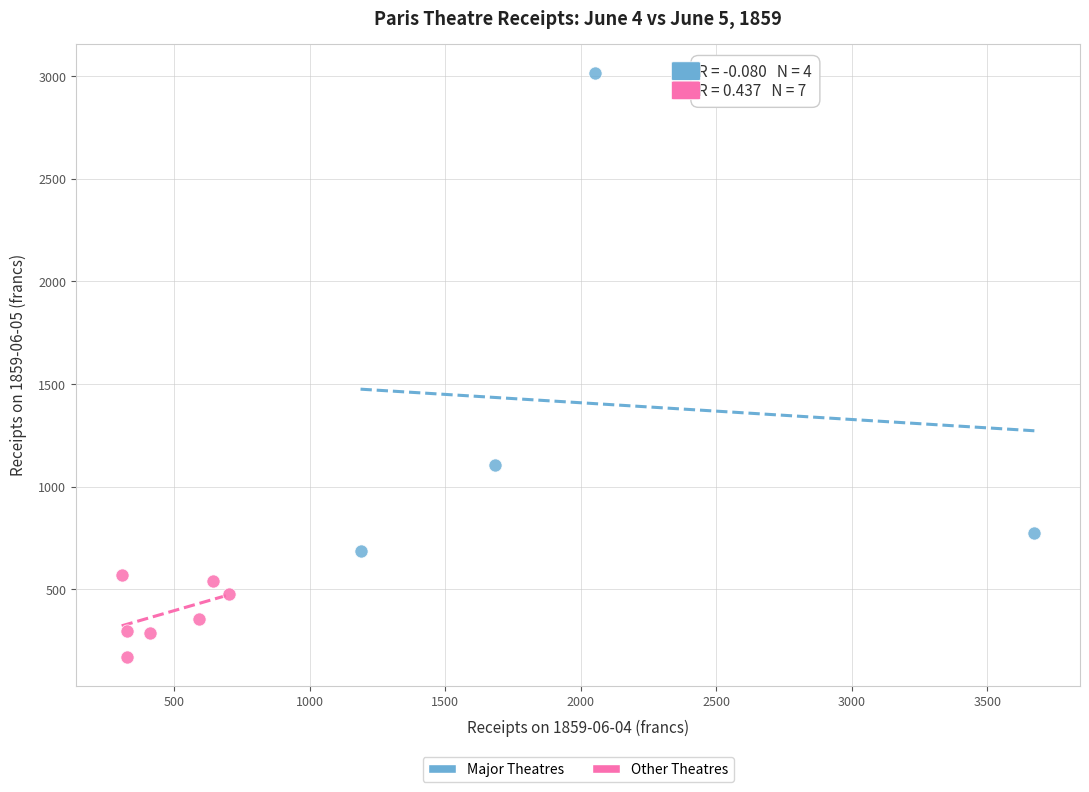

Which series reaches the minimum Y coordinate?

Other Theatres